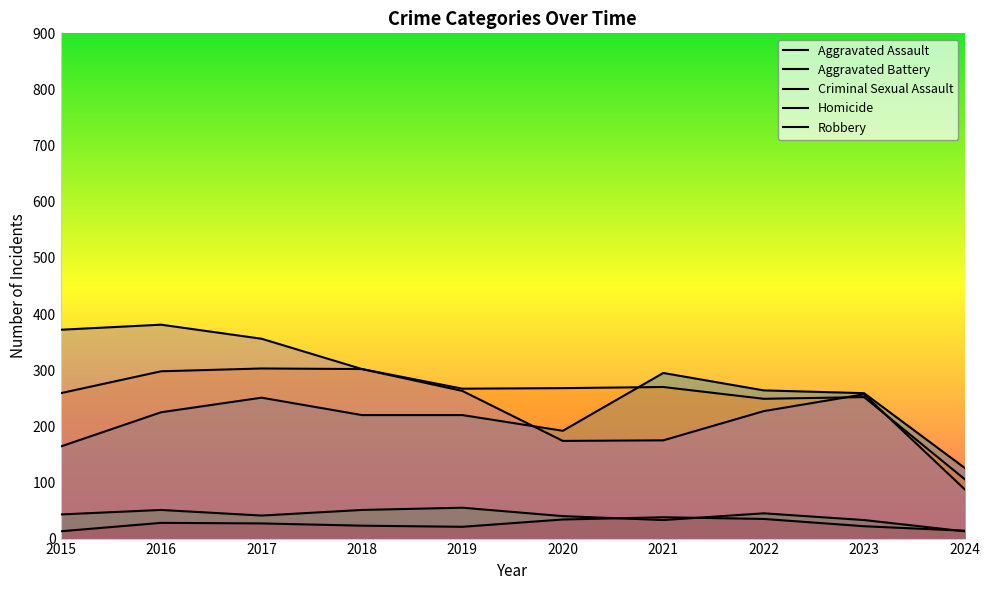

The Criminal Sexual Assault series shows 45 at 2022. True or false?

True